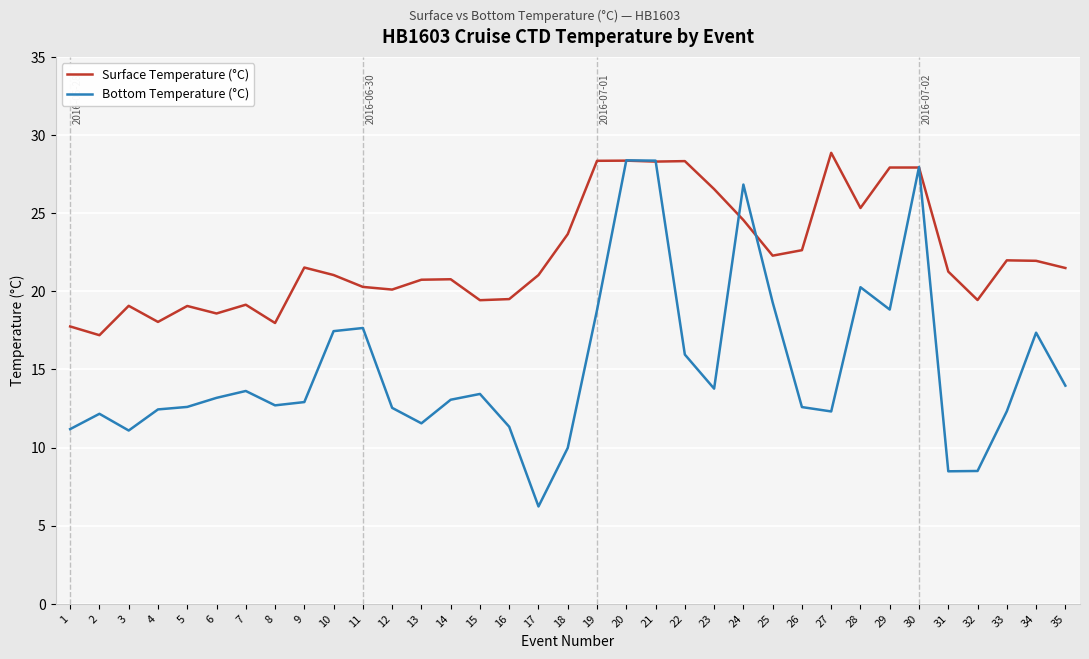

Which series ends up on top after the final intersection of Bottom Temperature (°C) and Surface Temperature (°C)?

Surface Temperature (°C)